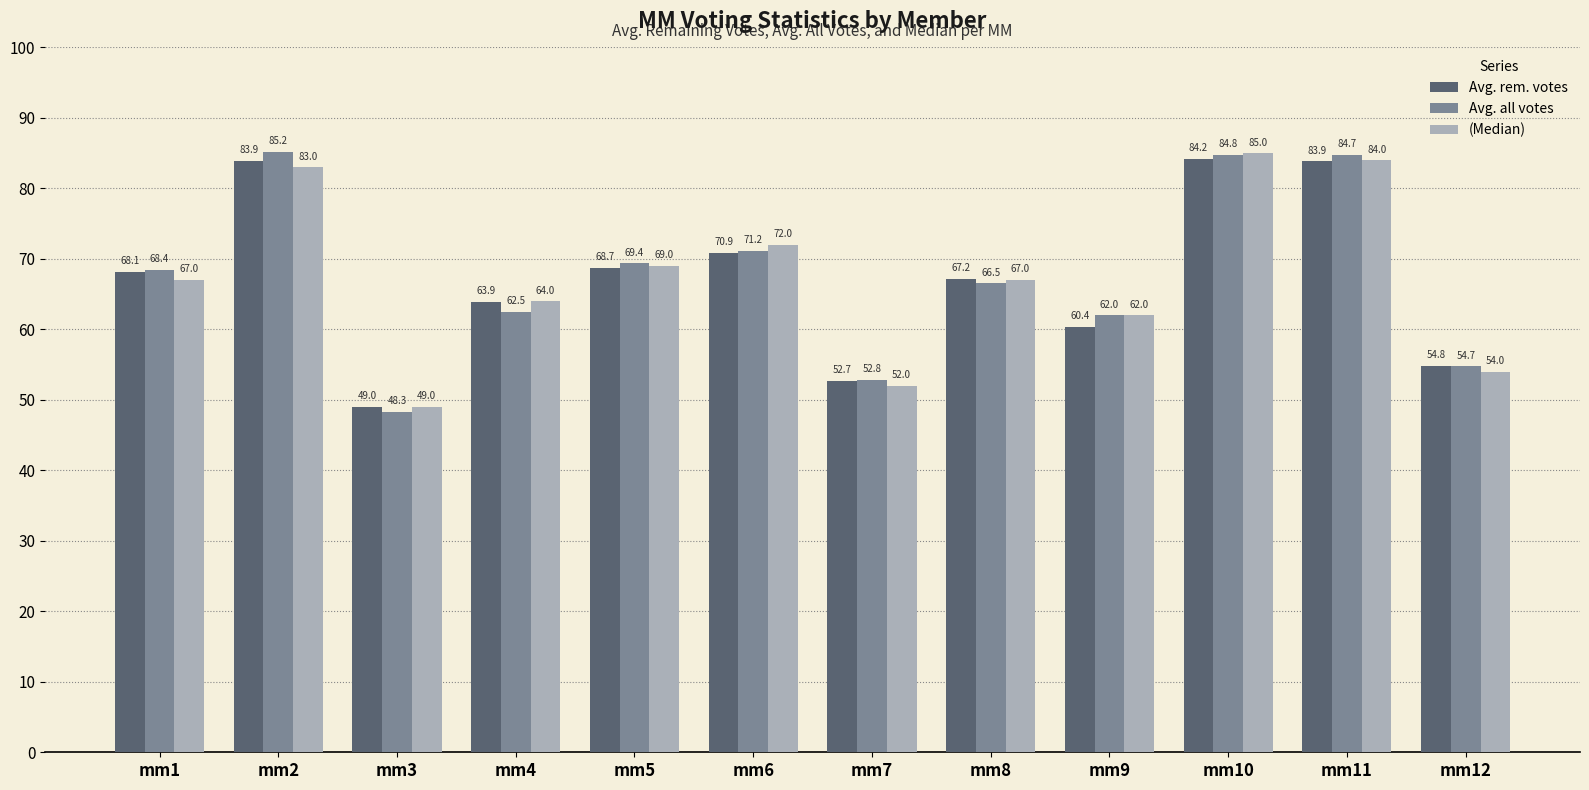

Which series has the largest total across all categories?

Avg. all votes